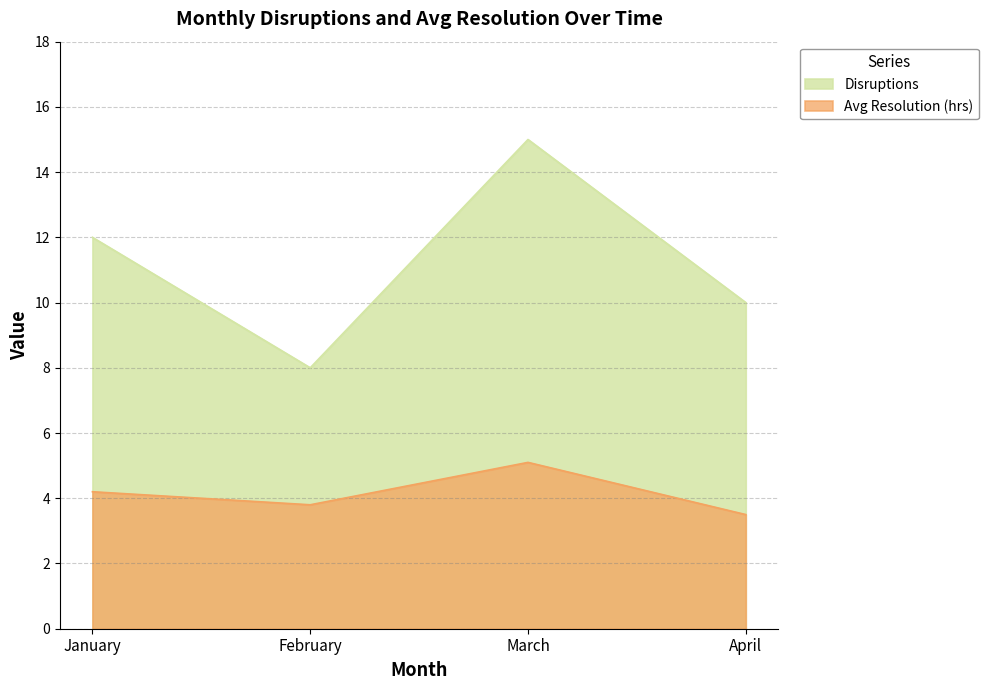

Reading right to left, what are all the values shown in this chart?

Disruptions: 10.0	15.0	8.0	12.0
Avg Resolution (hrs): 3.5	5.1	3.8	4.2